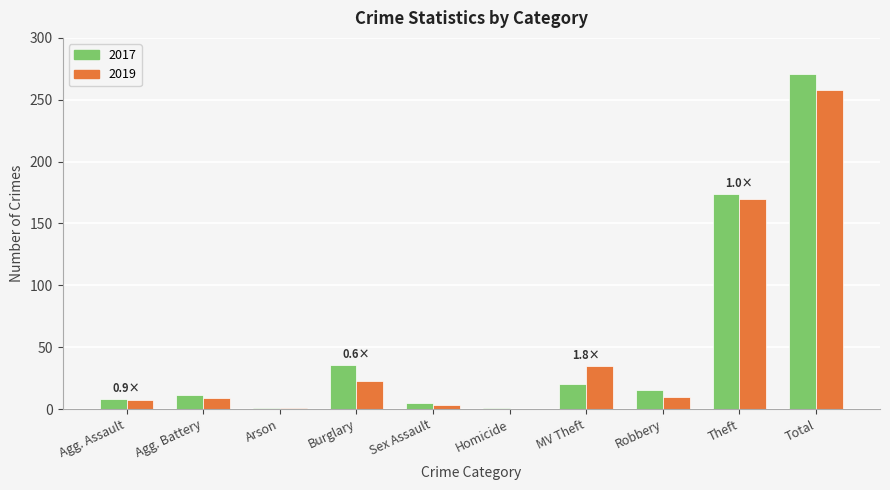

Which series has the largest total across all categories?

2017